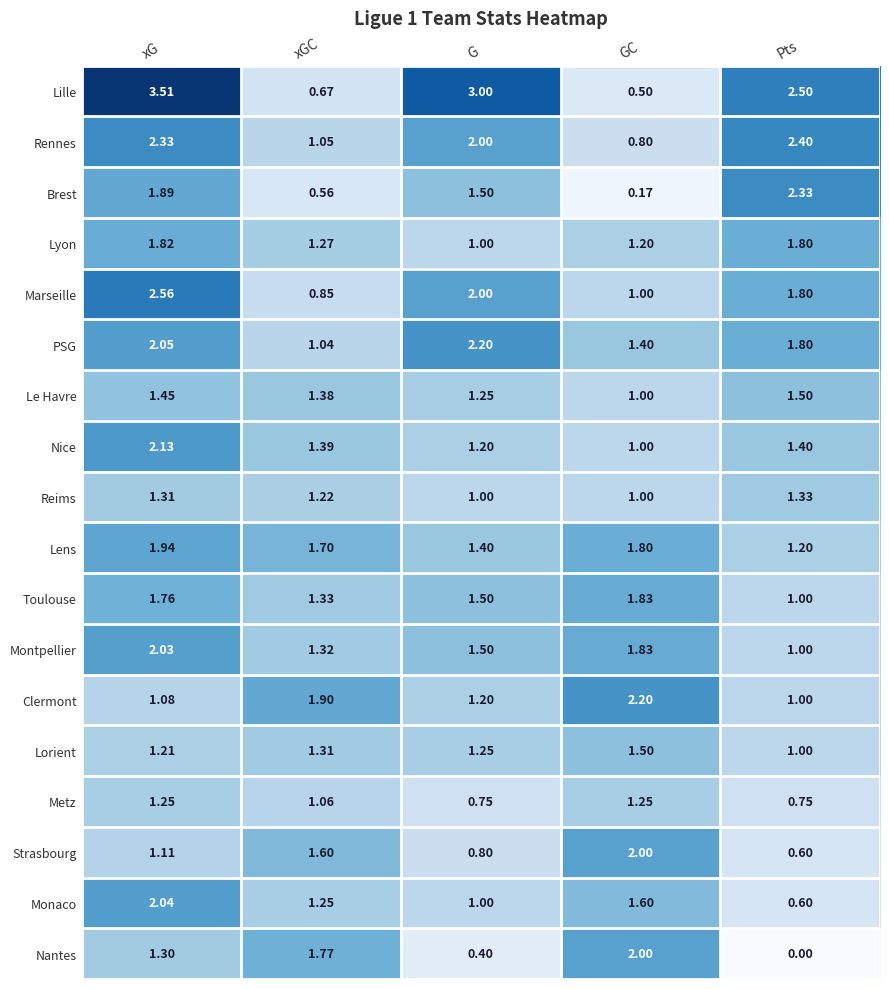

At which label does Brest reach its minimum?

GC